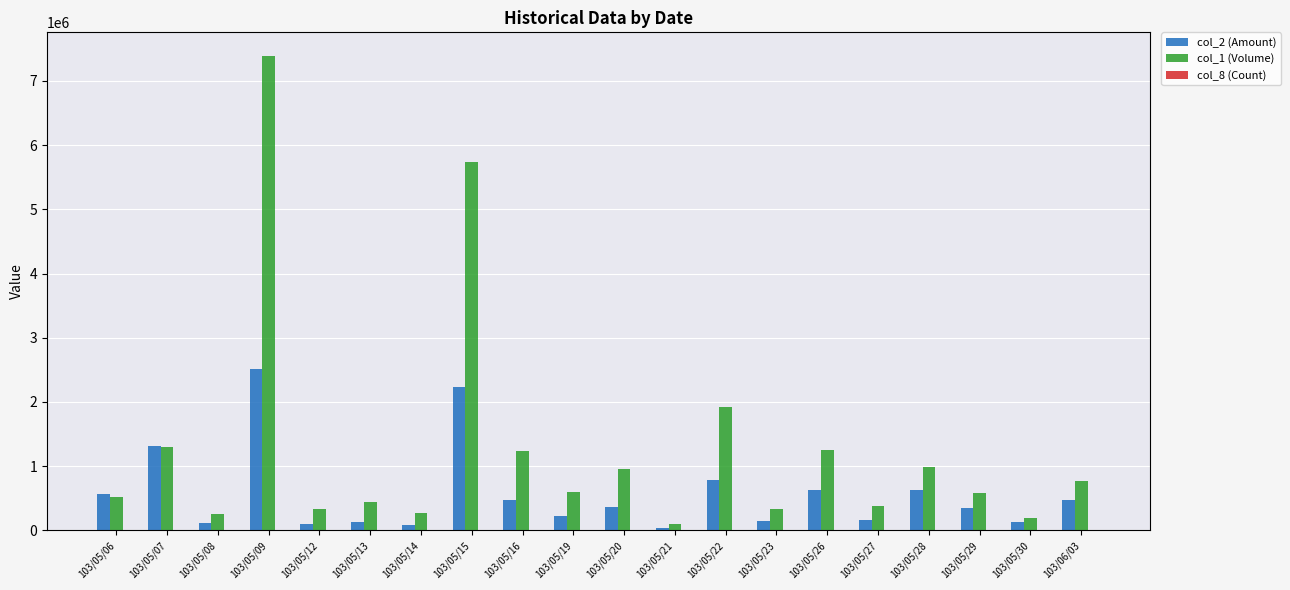

What is the maximum value shown in the chart?

7387000